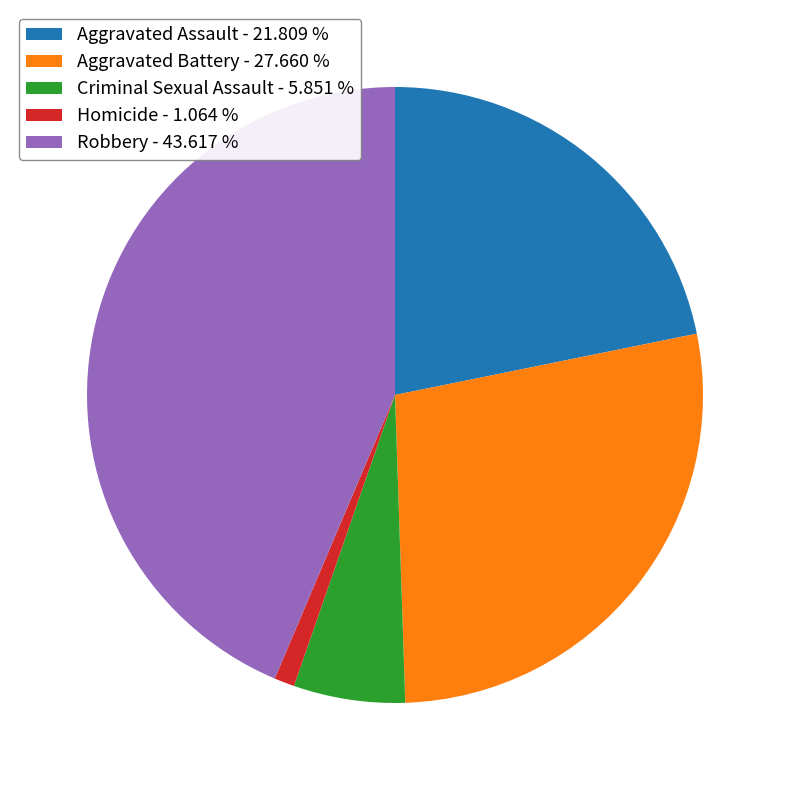

Is Aggravated Assault the majority of the pie?

No